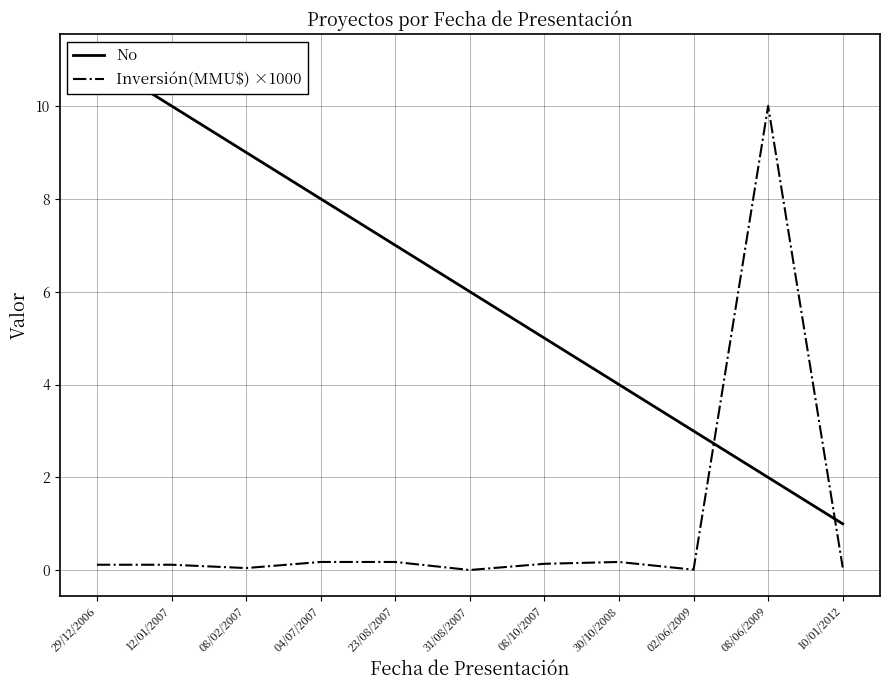

What is the value of the Inversión(MMU$) ×1000 point at the 11th from the left?

0.1